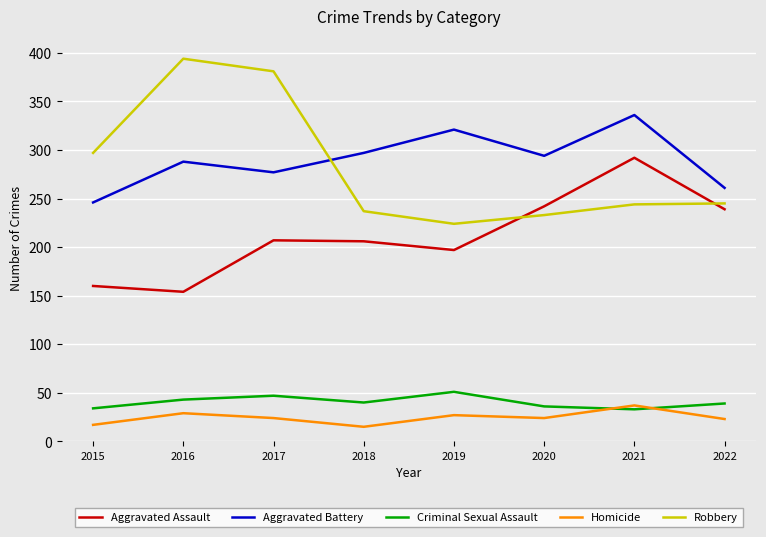

What is the greatest value displayed?

394